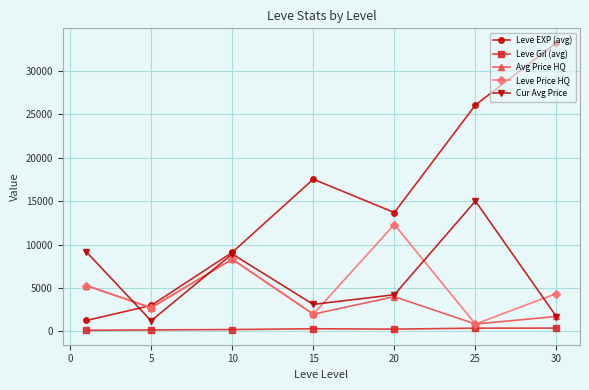

True or false: Leve Gil (avg) and Cur Avg Price intersect in this chart.

False